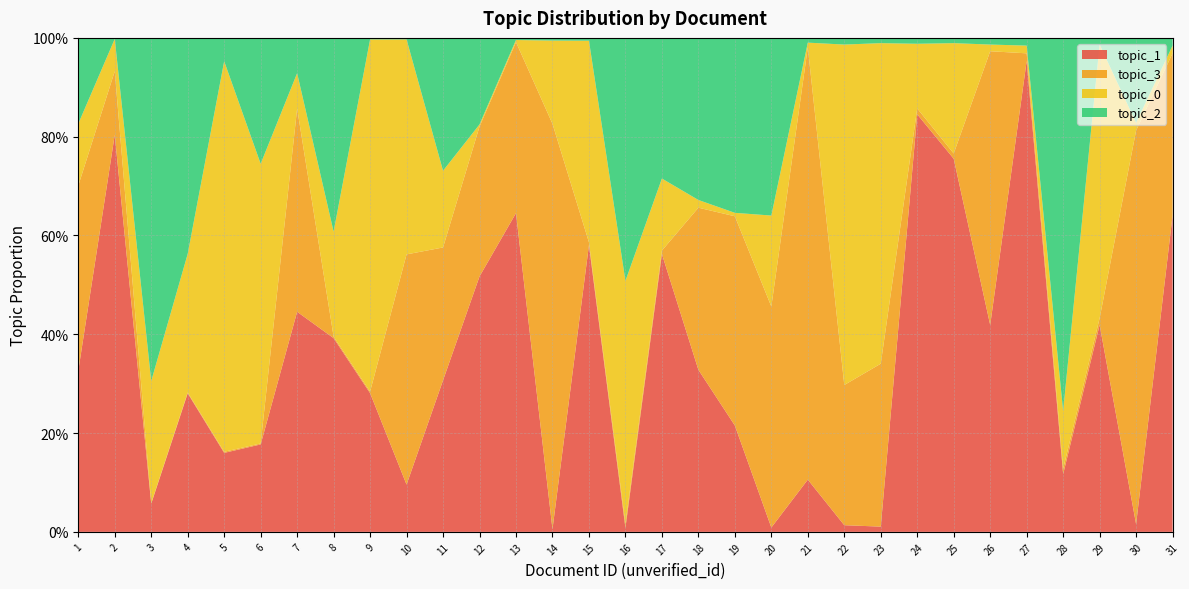

Reading right to left, extract all data points from this chart.

topic_1: 31=0.6	30=0.0	29=0.4	28=0.1	27=1.0	26=0.4	25=0.8	24=0.8	23=0.0	22=0.0	21=0.1	20=0.0	19=0.2	18=0.3	17=0.6	16=0.0	15=0.6	14=0.0	13=0.6	12=0.5	11=0.3	10=0.1	9=0.3	8=0.4	7=0.4	6=0.2	5=0.2	4=0.3	3=0.1	2=0.8	1=0.3
topic_3: 31=0.3	30=0.8	29=0.0	28=0.0	27=0.0	26=0.6	25=0.0	24=0.0	23=0.3	22=0.3	21=0.9	20=0.4	19=0.4	18=0.3	17=0.0	16=0.0	15=0.0	14=0.8	13=0.3	12=0.3	11=0.3	10=0.5	9=0.0	8=0.0	7=0.4	6=0.0	5=0.0	4=0.0	3=0.0	2=0.1	1=0.4
topic_0: 31=0.0	30=0.0	29=0.6	28=0.1	27=0.0	26=0.0	25=0.2	24=0.1	23=0.6	22=0.7	21=0.0	20=0.2	19=0.0	18=0.0	17=0.1	16=0.5	15=0.4	14=0.2	13=0.0	12=0.0	11=0.2	10=0.4	9=0.7	8=0.2	7=0.1	6=0.6	5=0.8	4=0.3	3=0.2	2=0.1	1=0.1
topic_2: 31=0.0	30=0.2	29=0.0	28=0.8	27=0.0	26=0.0	25=0.0	24=0.0	23=0.0	22=0.0	21=0.0	20=0.4	19=0.4	18=0.3	17=0.3	16=0.5	15=0.0	14=0.0	13=0.0	12=0.2	11=0.3	10=0.0	9=0.0	8=0.4	7=0.1	6=0.3	5=0.0	4=0.4	3=0.7	2=0.0	1=0.2